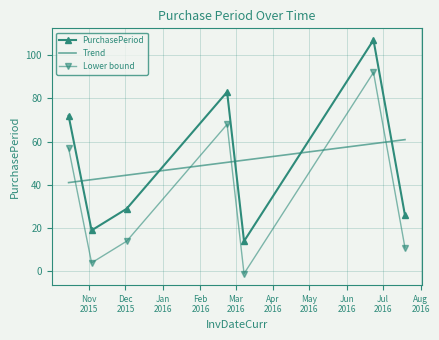

What is the label of the 3rd point from the left?

2015-12-02